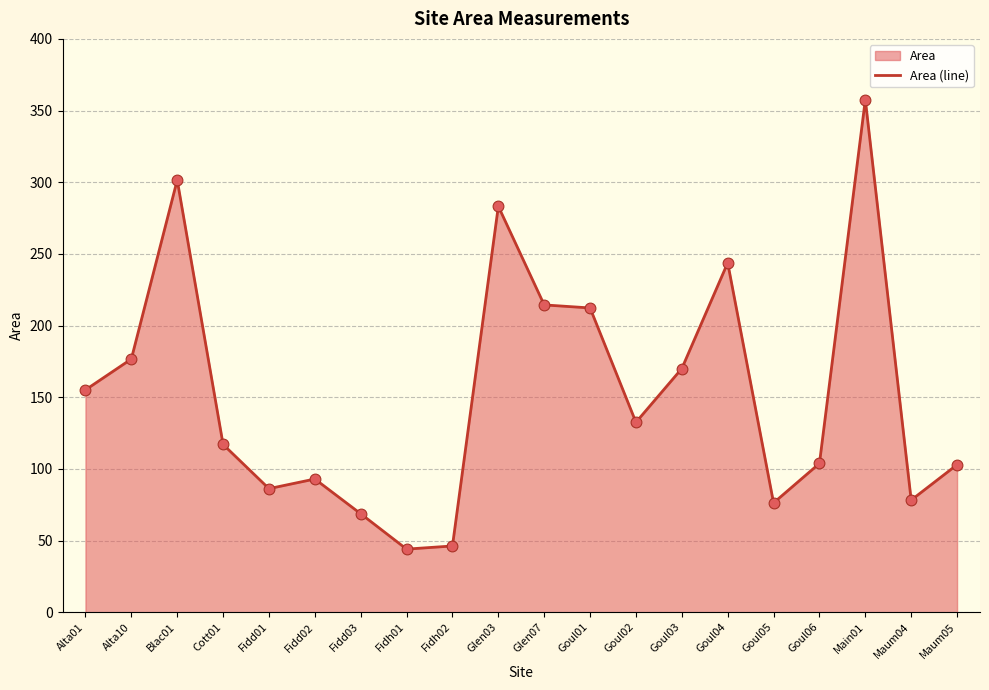

What is the change in value from Alta10 to Maum04?

-98.5